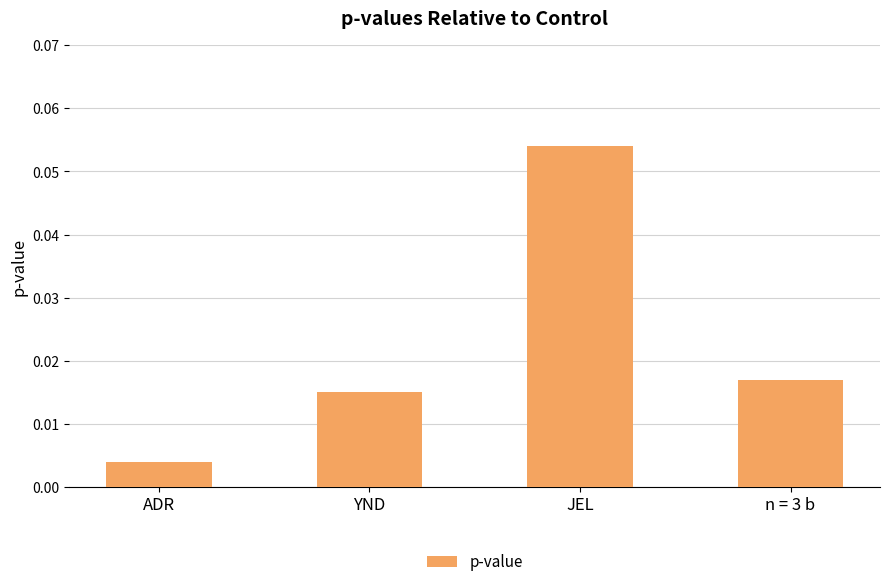

List the labels in order of value, smallest first.

ADR, YND, n = 3 b, JEL